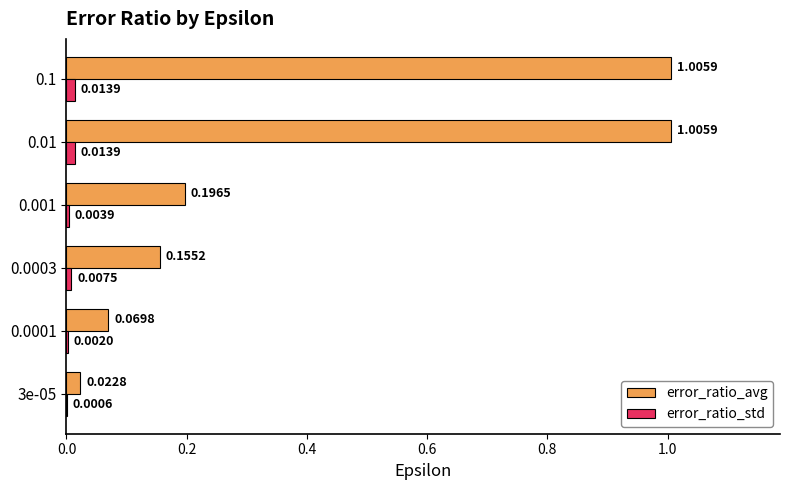

How many series are shown in this chart?

2